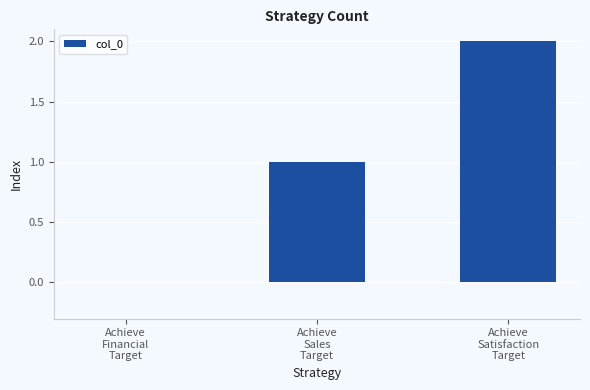

What is the sum of all values?

3